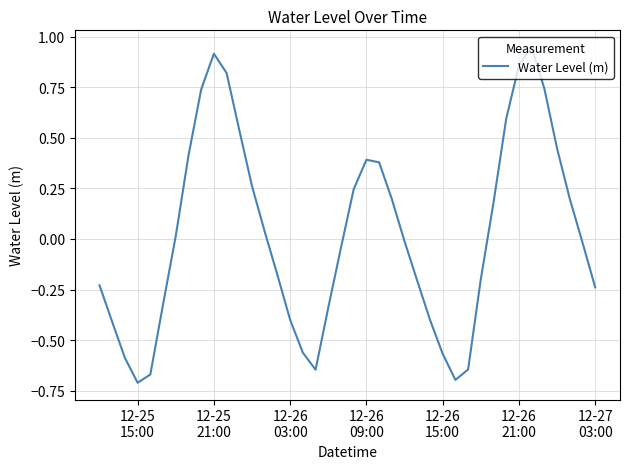

How many interior local peaks (higher than both neighbors) does the data have?

3